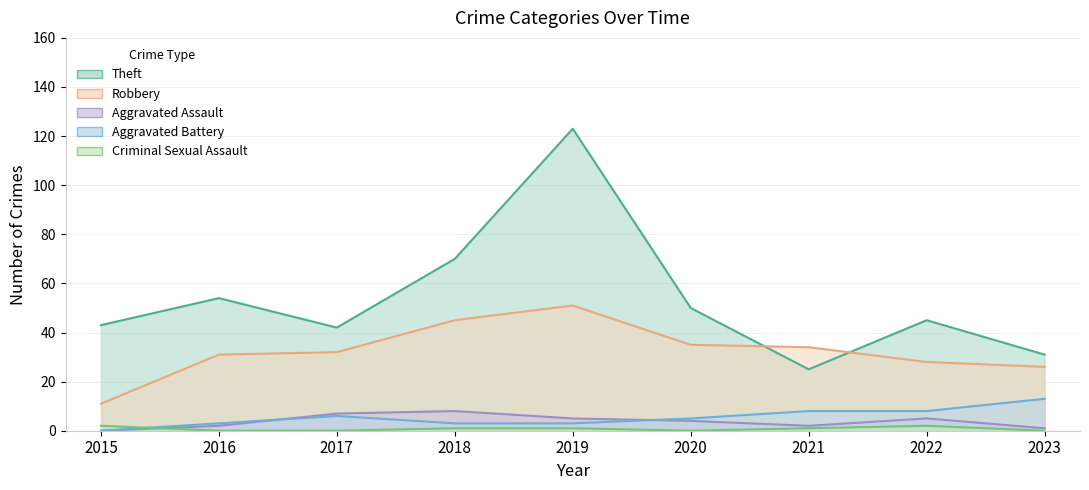

How many interior local peaks does the Criminal Sexual Assault series have?

1